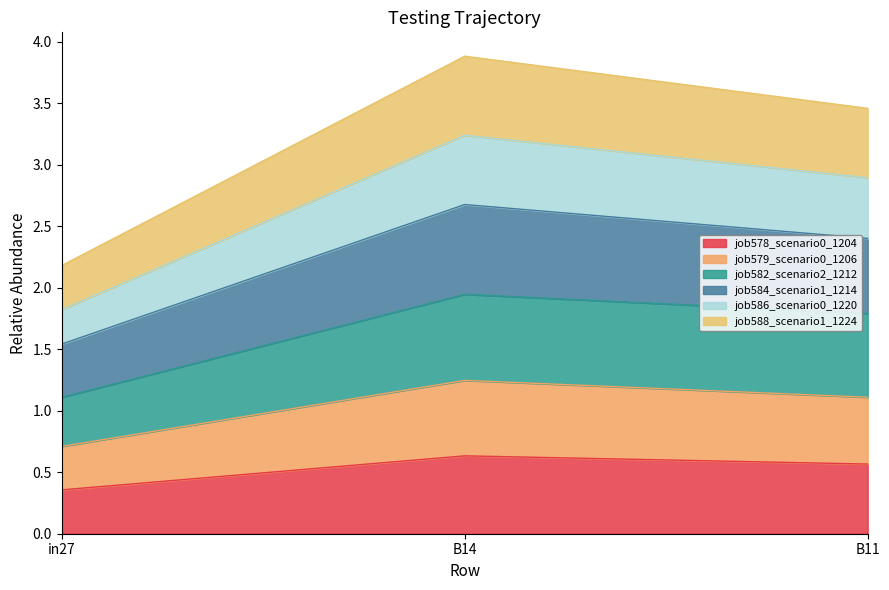

What is the total value across all series at in27?

2.2